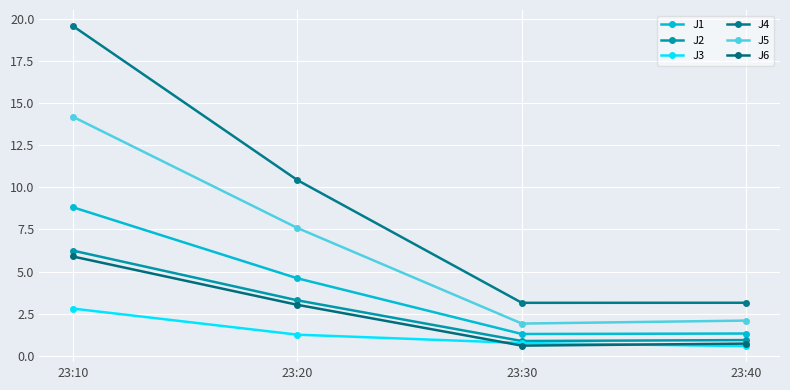

Reading left to right, what are all the values shown in this chart?

J1: 8.8	4.6	1.3	1.3
J2: 6.2	3.3	0.9	0.9
J3: 2.8	1.2	0.7	0.6
J4: 19.6	10.4	3.1	3.1
J5: 14.2	7.6	1.9	2.1
J6: 5.9	3.0	0.6	0.7